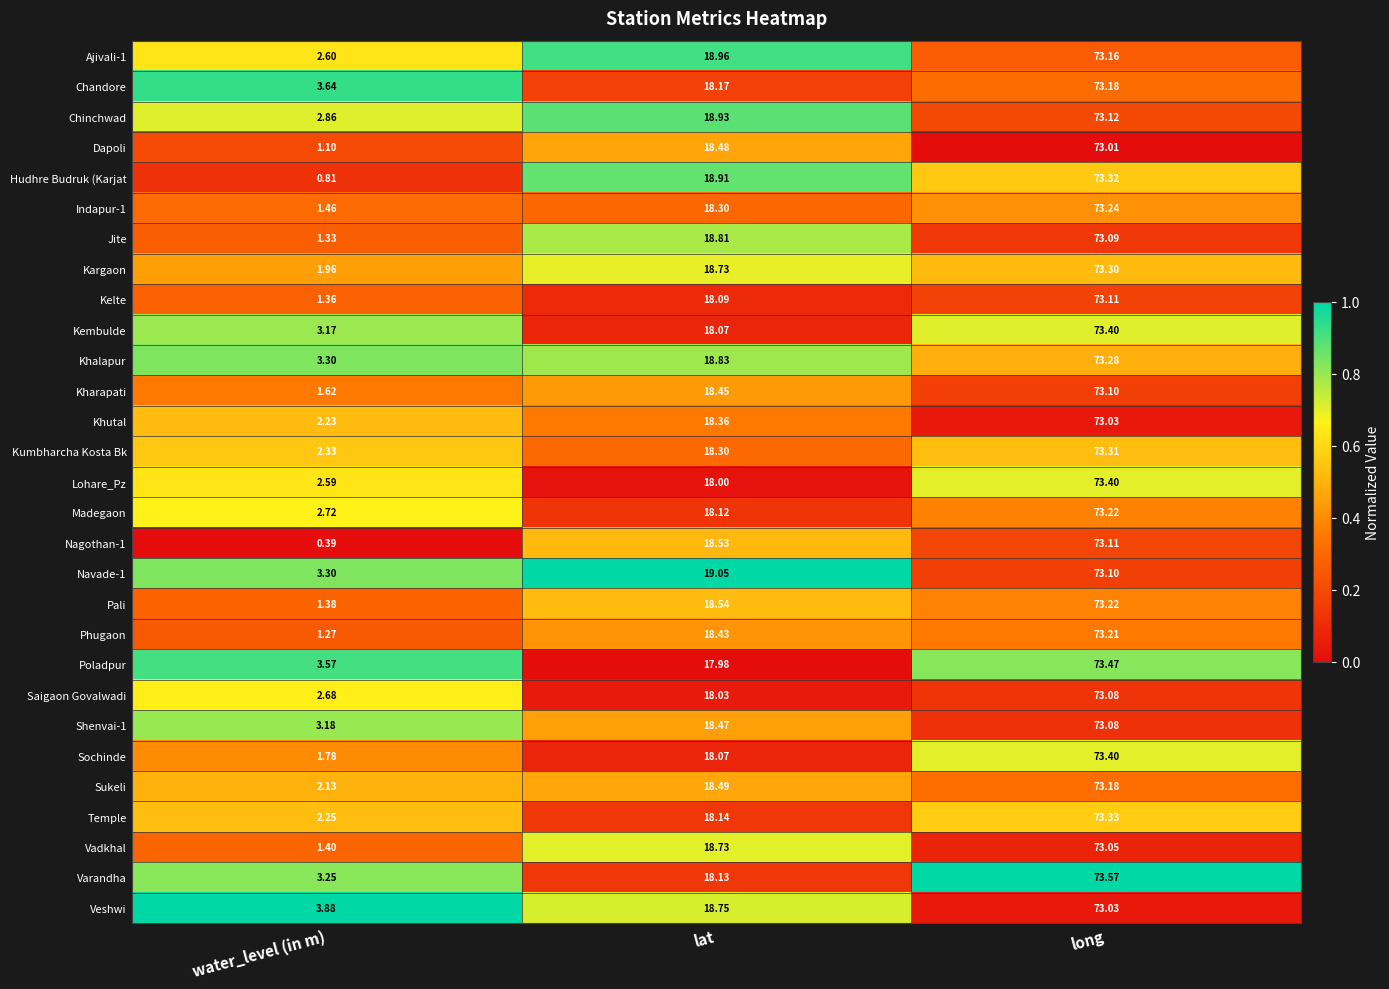

At which category is the sum across all series the highest?

long